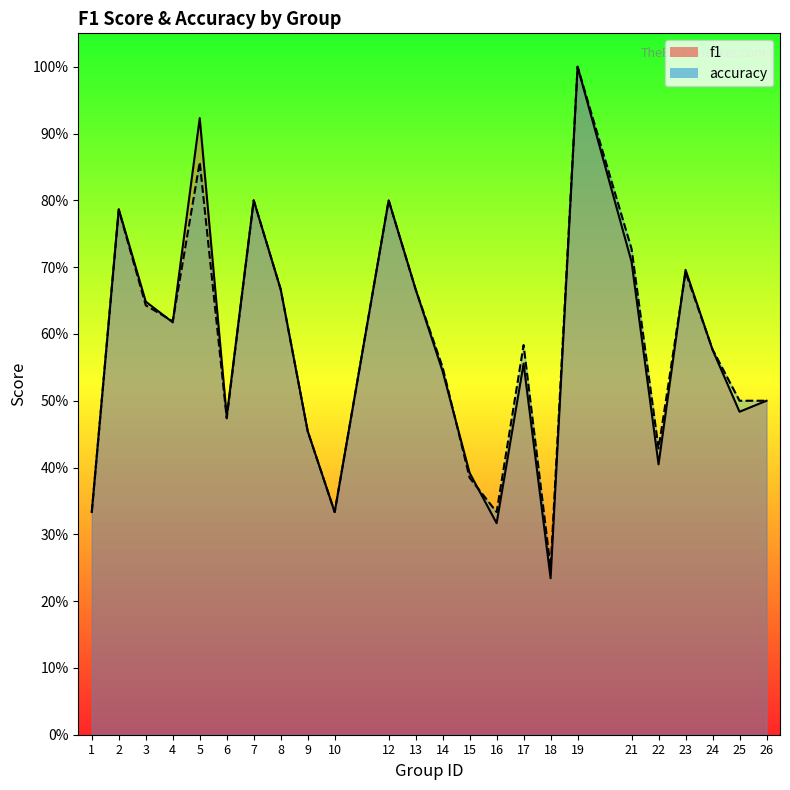

Reading right to left, what are all the values shown in this chart?

f1: 26=0.5	25=0.5	24=0.6	23=0.7	22=0.4	21=0.7	19=1.0	18=0.2	17=0.6	16=0.3	15=0.4	14=0.5	13=0.7	12=0.8	10=0.3	9=0.5	8=0.7	7=0.8	6=0.5	5=0.9	4=0.6	3=0.6	2=0.8	1=0.3
accuracy: 26=0.5	25=0.5	24=0.6	23=0.7	22=0.4	21=0.7	19=1.0	18=0.2	17=0.6	16=0.3	15=0.4	14=0.6	13=0.7	12=0.8	10=0.3	9=0.5	8=0.7	7=0.8	6=0.5	5=0.9	4=0.6	3=0.6	2=0.8	1=0.3